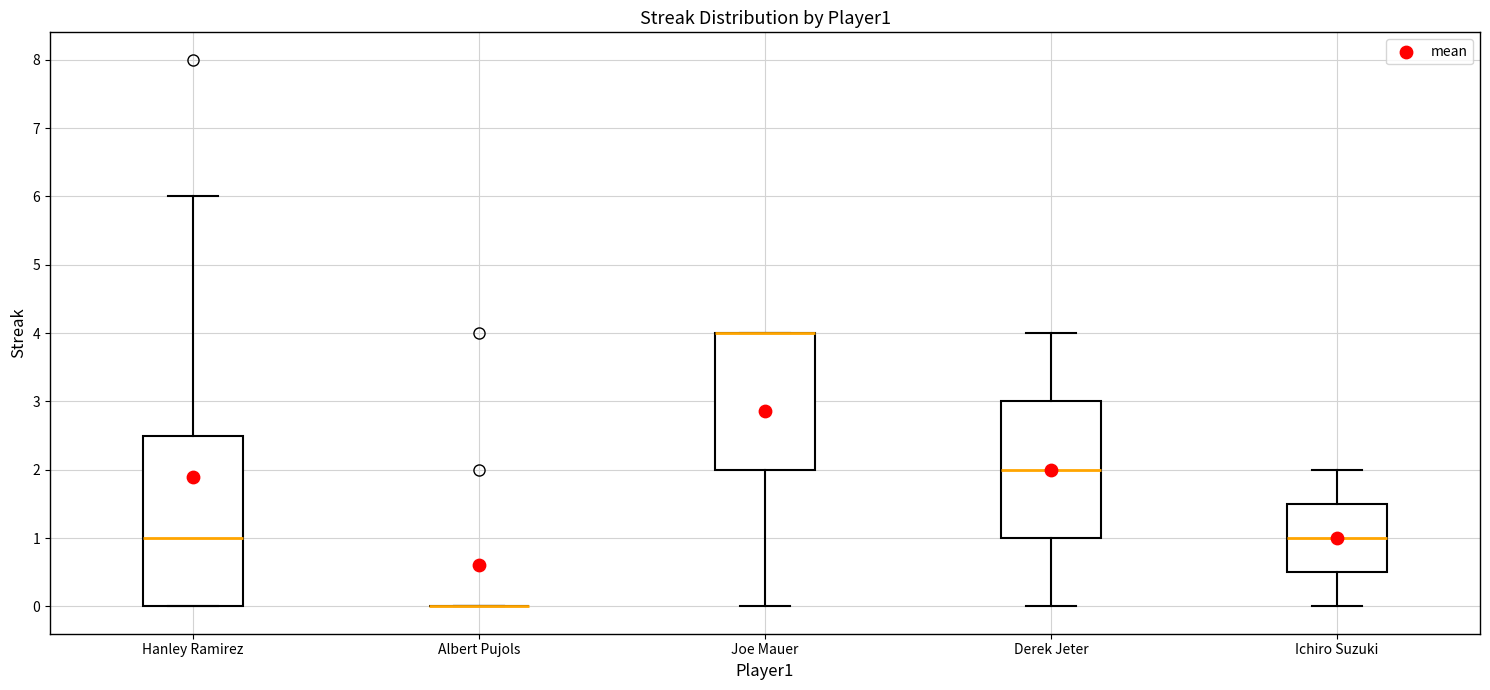

Which box is the tallest, from its lower edge to its upper edge?

Hanley Ramirez